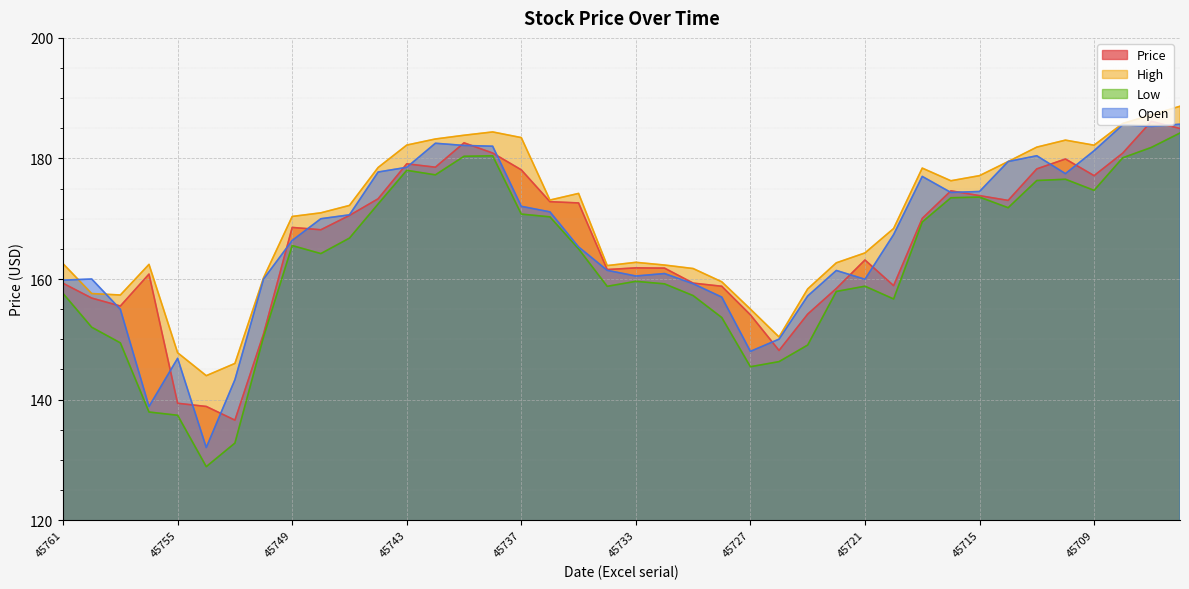

What is the value of the Price point at the 28th from the left?

158.4